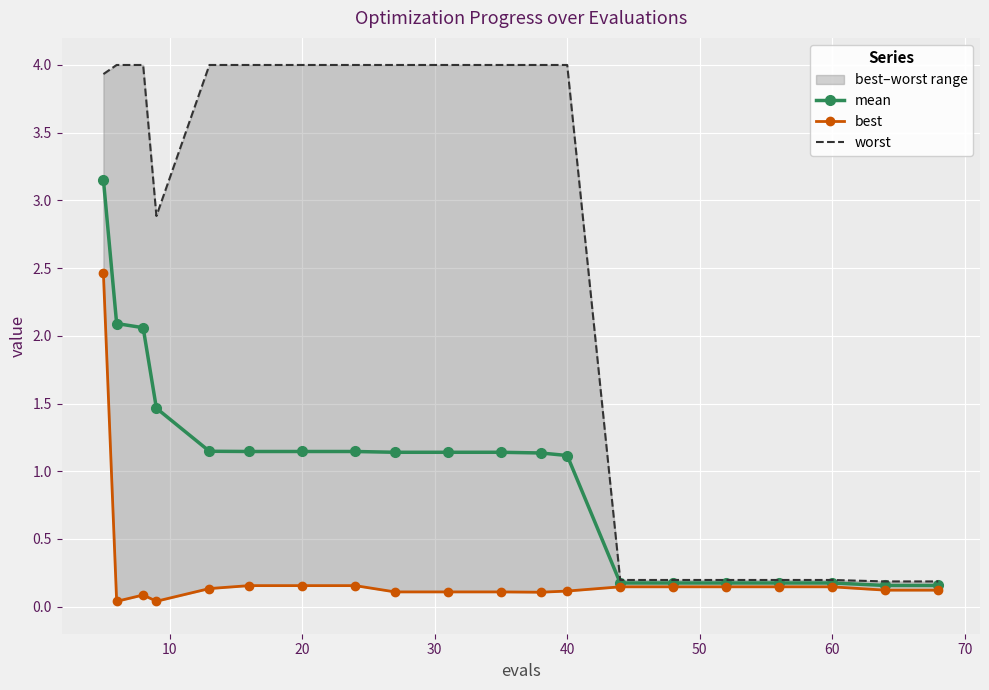

What is the maximum value shown in the chart?

4.0